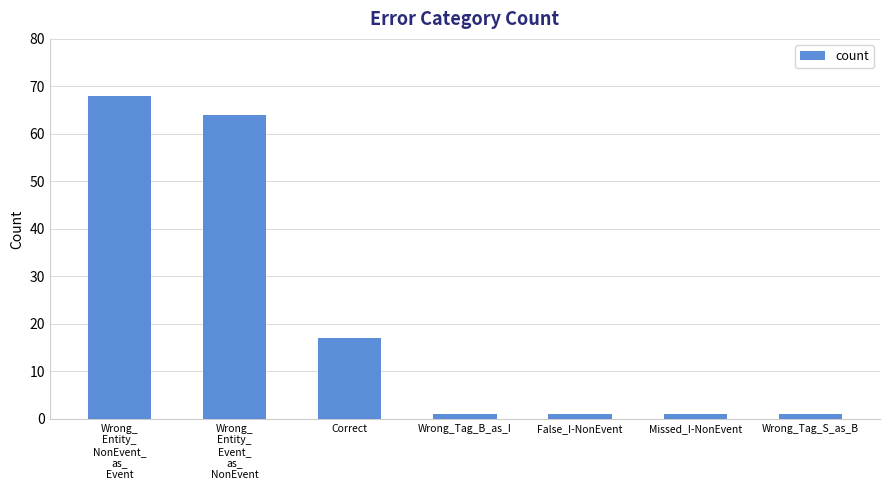

What is the difference between the values at Wrong_
Entity_
Event_
as_
NonEvent and Correct?

47